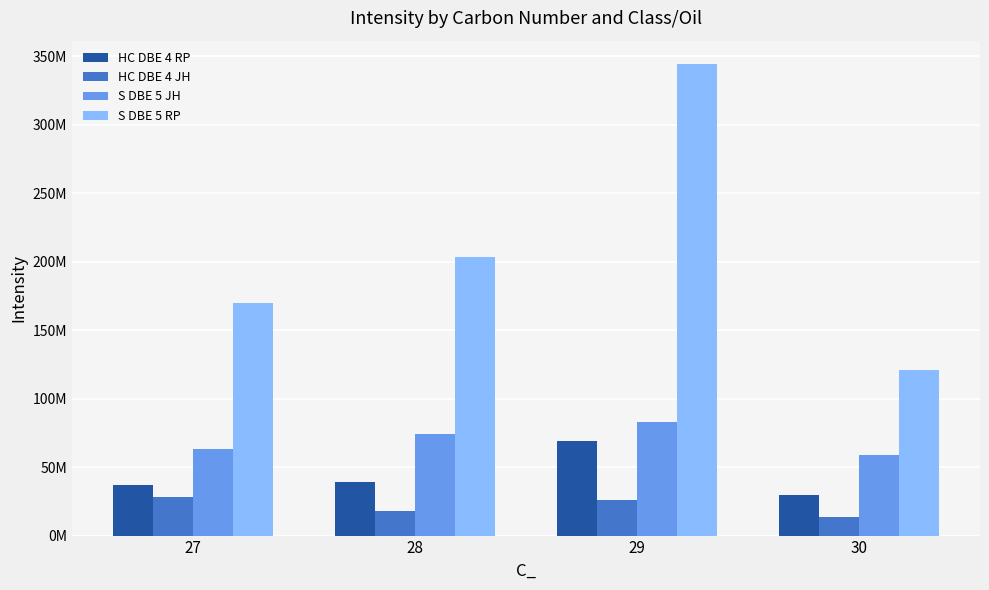

The value of HC DBE 4 RP at 27 is 20612234.1. True or false?

False